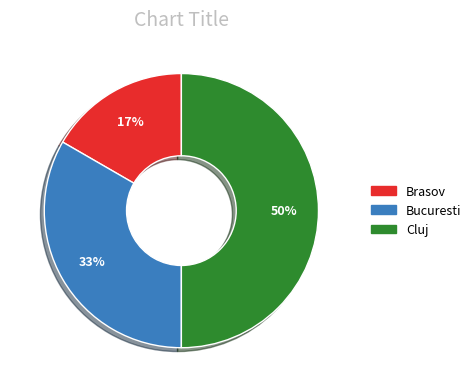

To the nearest percent, what is the combined percentage of Bucuresti and Cluj?

83%